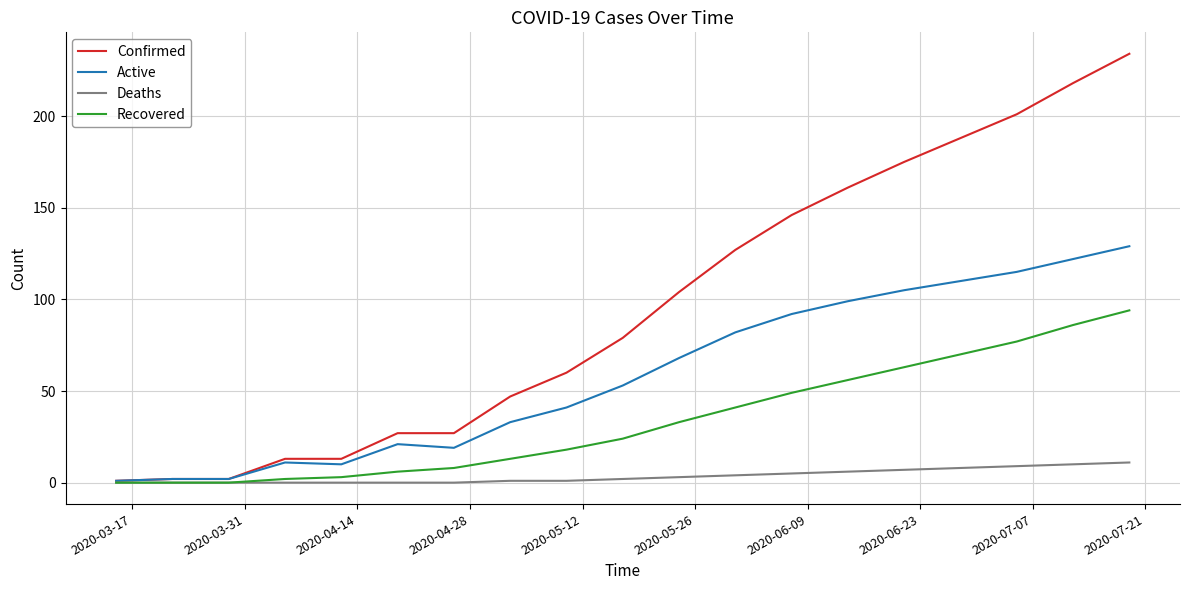

List the series in order of their peak value, highest first.

Confirmed, Active, Recovered, Deaths